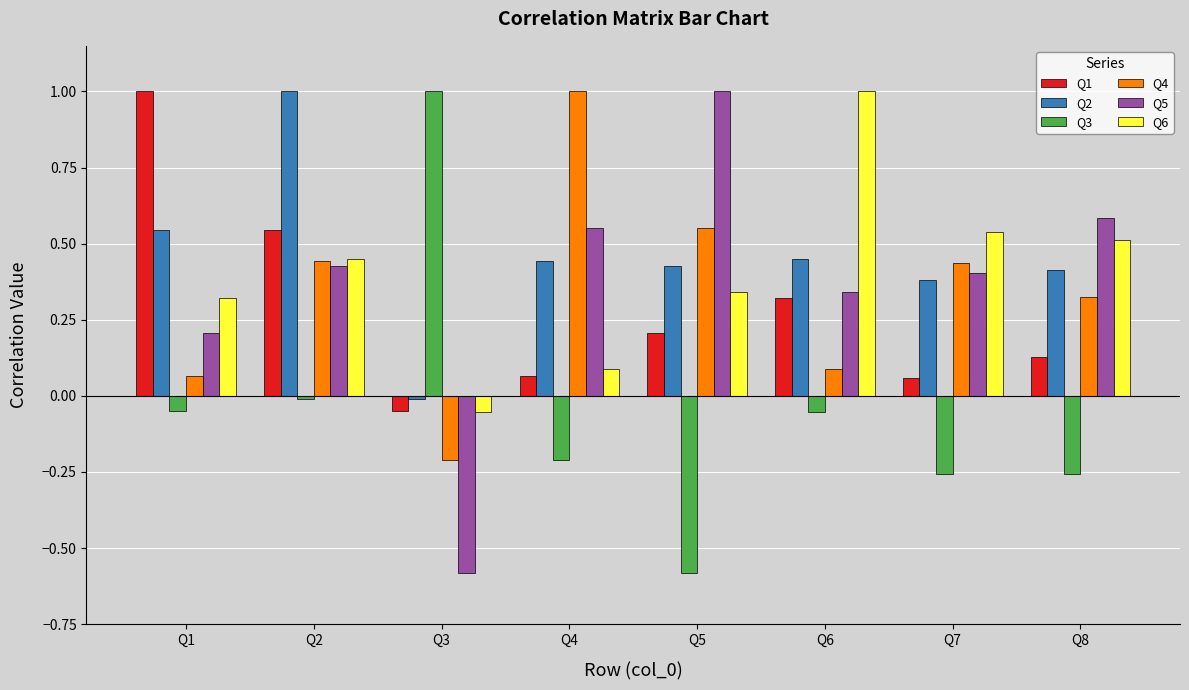

What is the sum of all Q4 values?

2.7